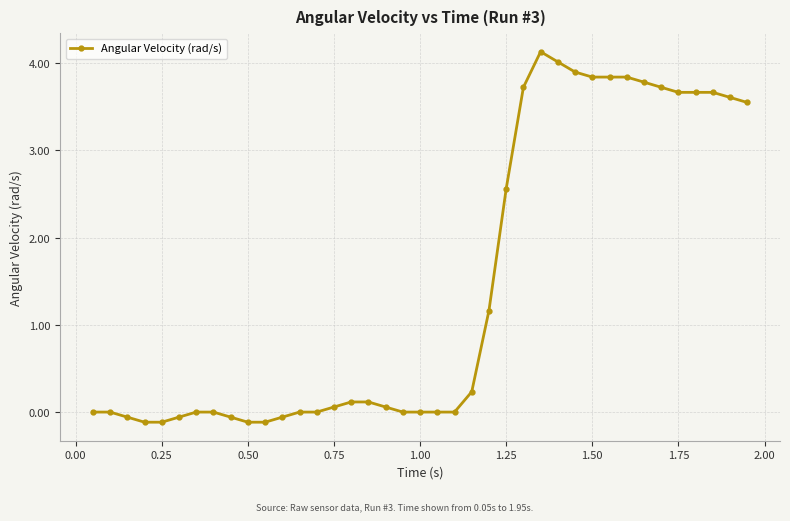

Does the chart have visible grid lines?

Yes